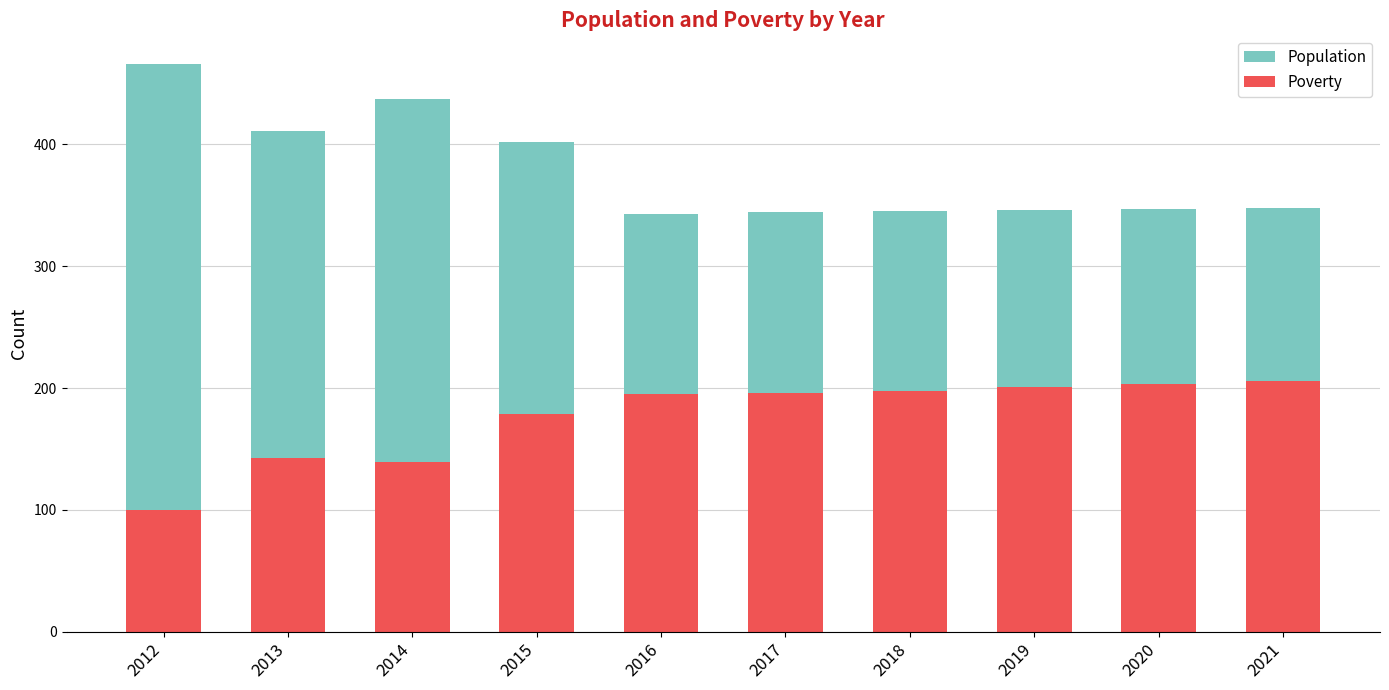

How many groups of bars are there?

10